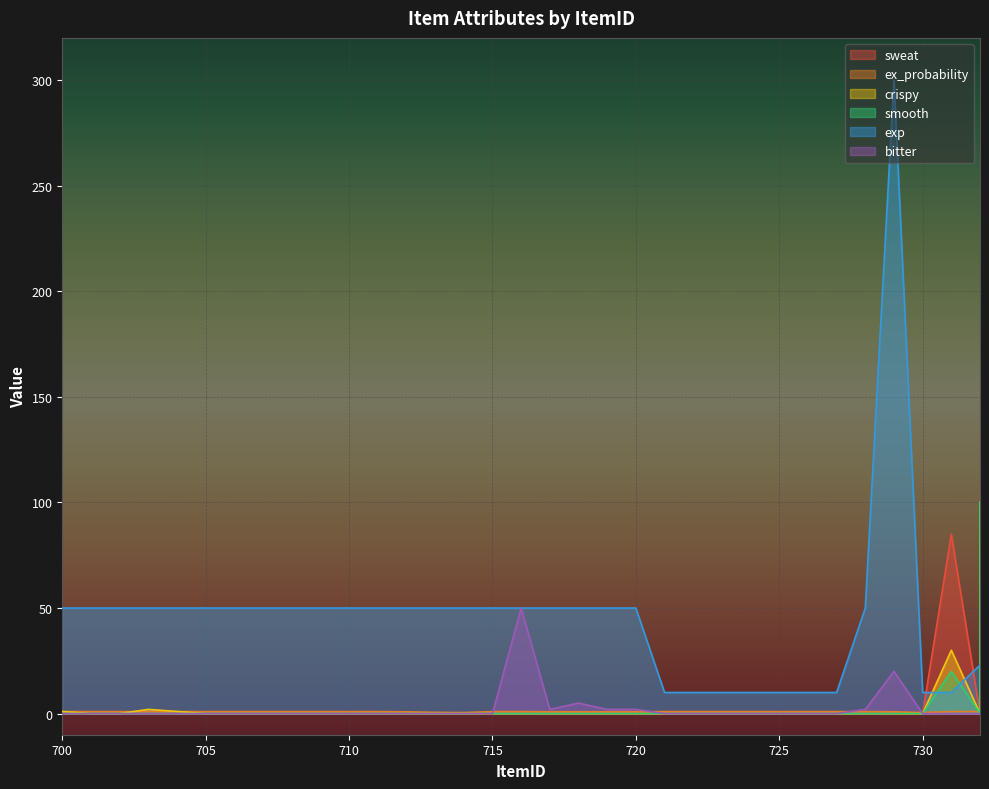

Read the ex_probability value at 727.

0.9